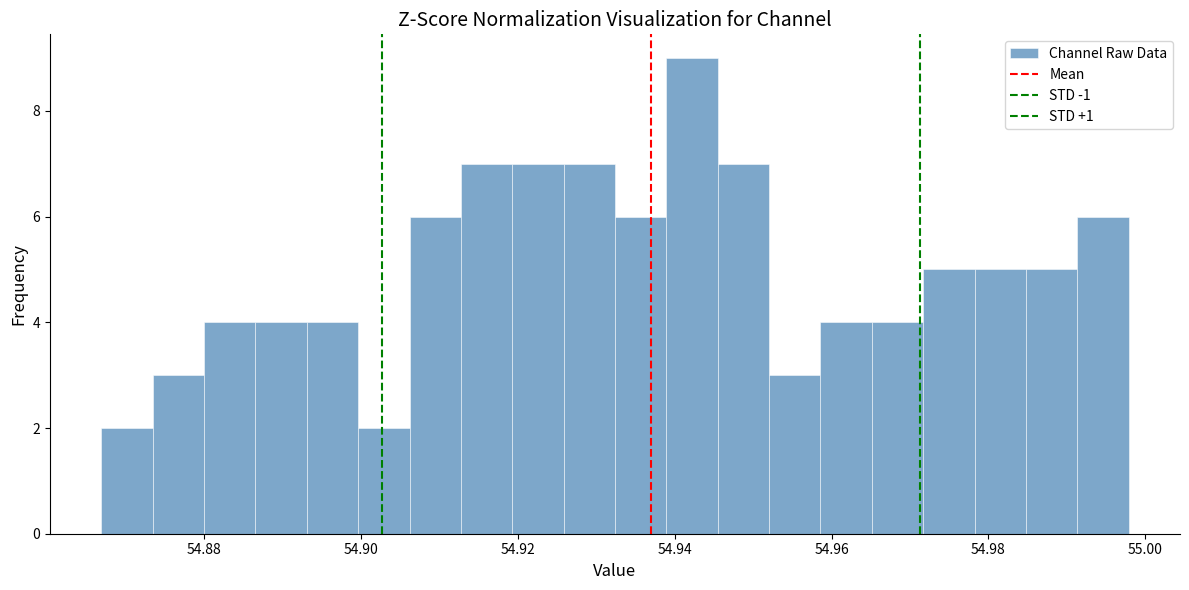

Read against the x-axis, roughly where is the centre of the tallest bar?

54.942